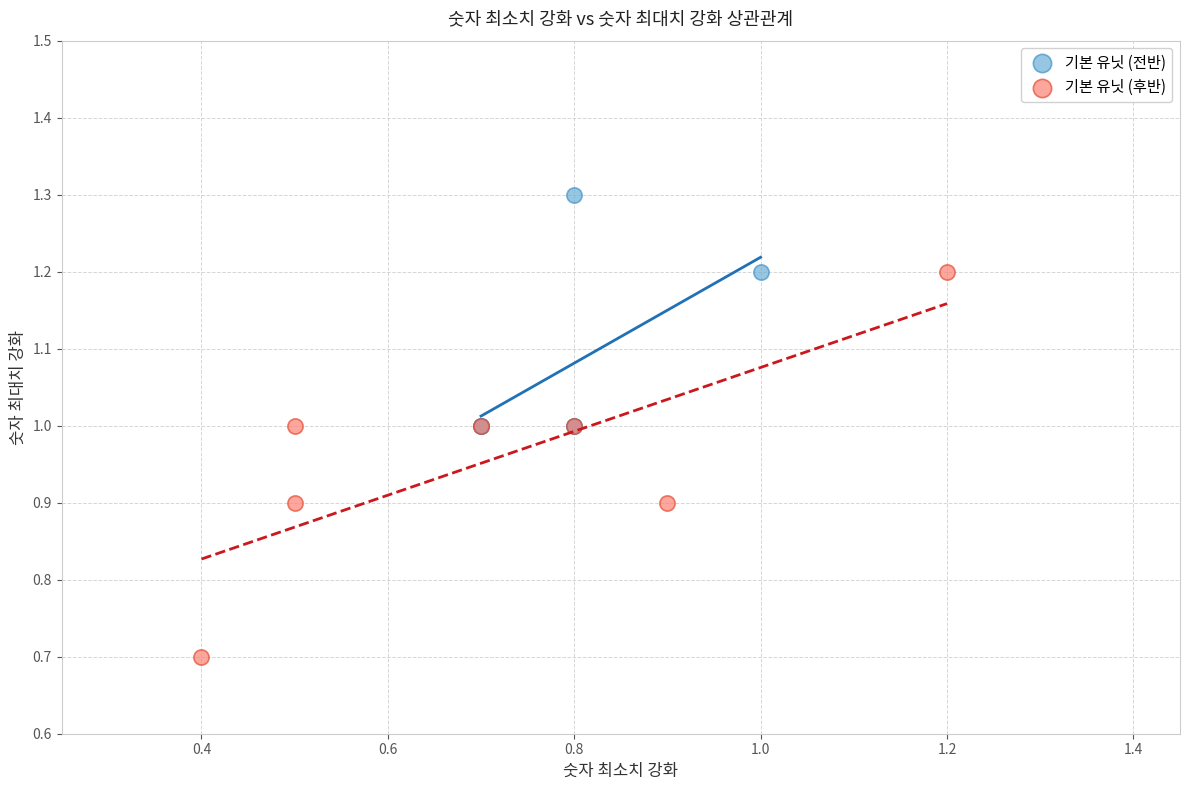

Which series contains the lowest Y value?

기본 유닛 (후반)